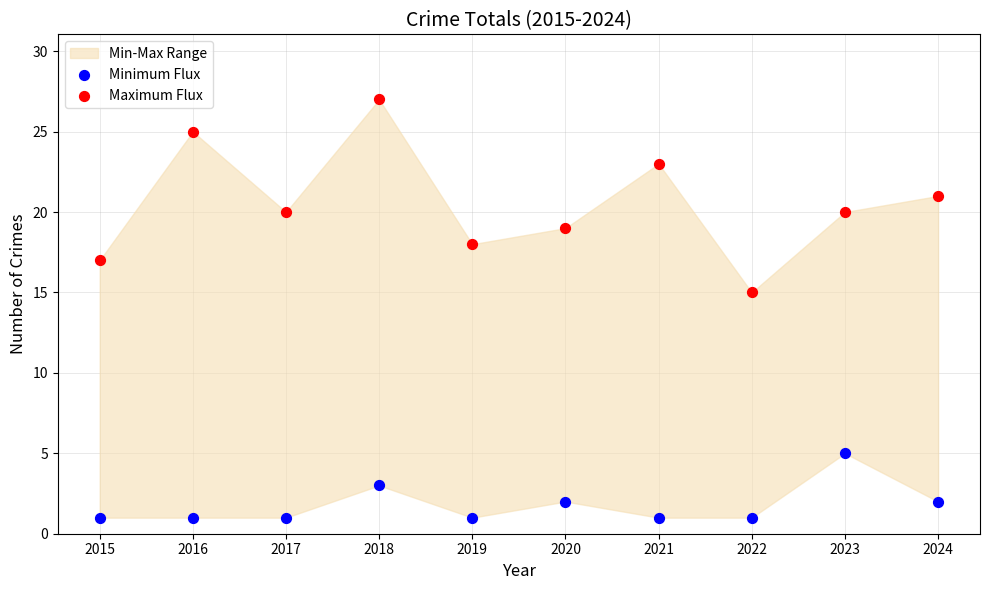

Which series has the largest Y range (max minus min)?

Maximum Flux